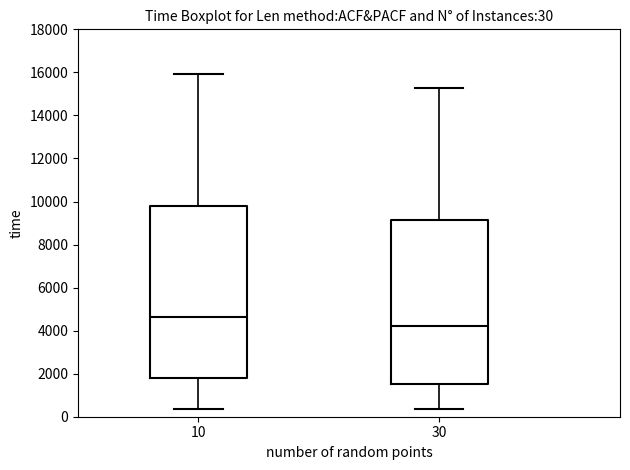

Which box's median line is the highest?

10